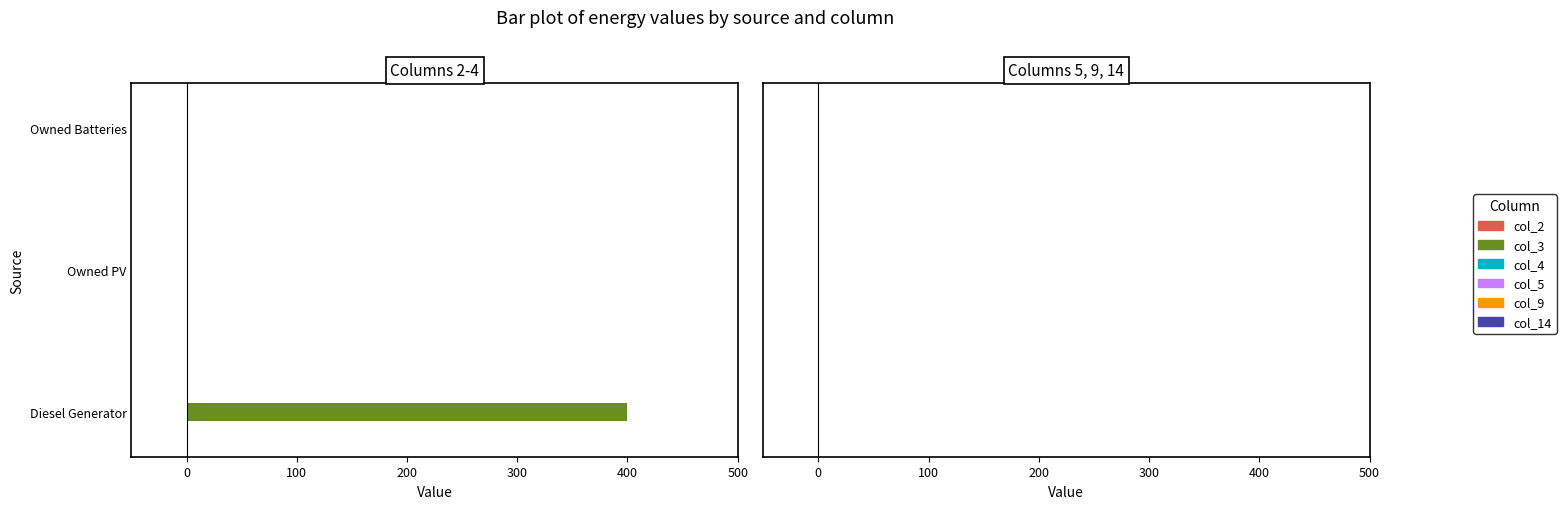

The value at Owned Batteries is -125. True or false?

False